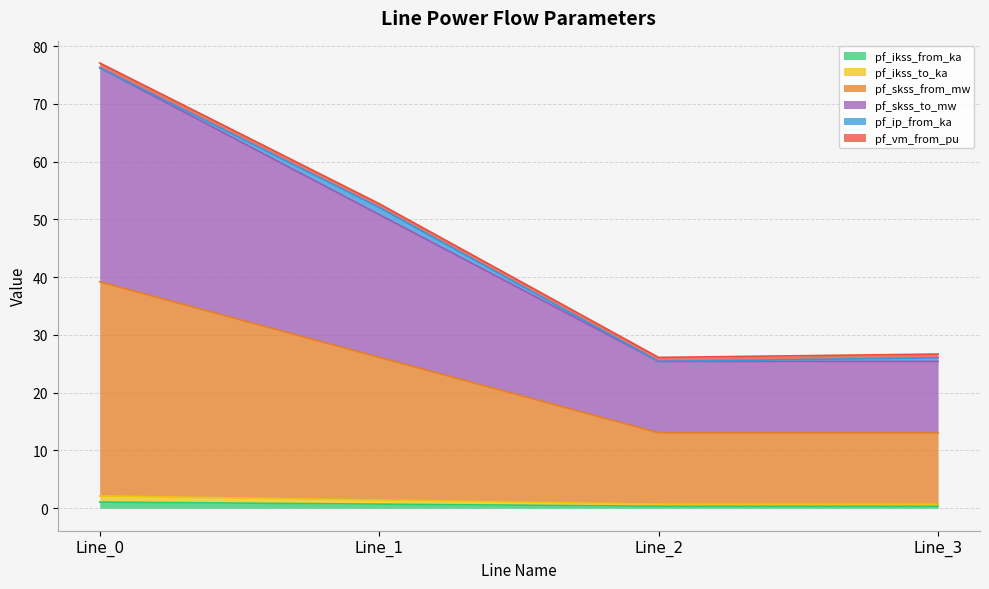

Does the chart display data point markers on the line(s)?

No